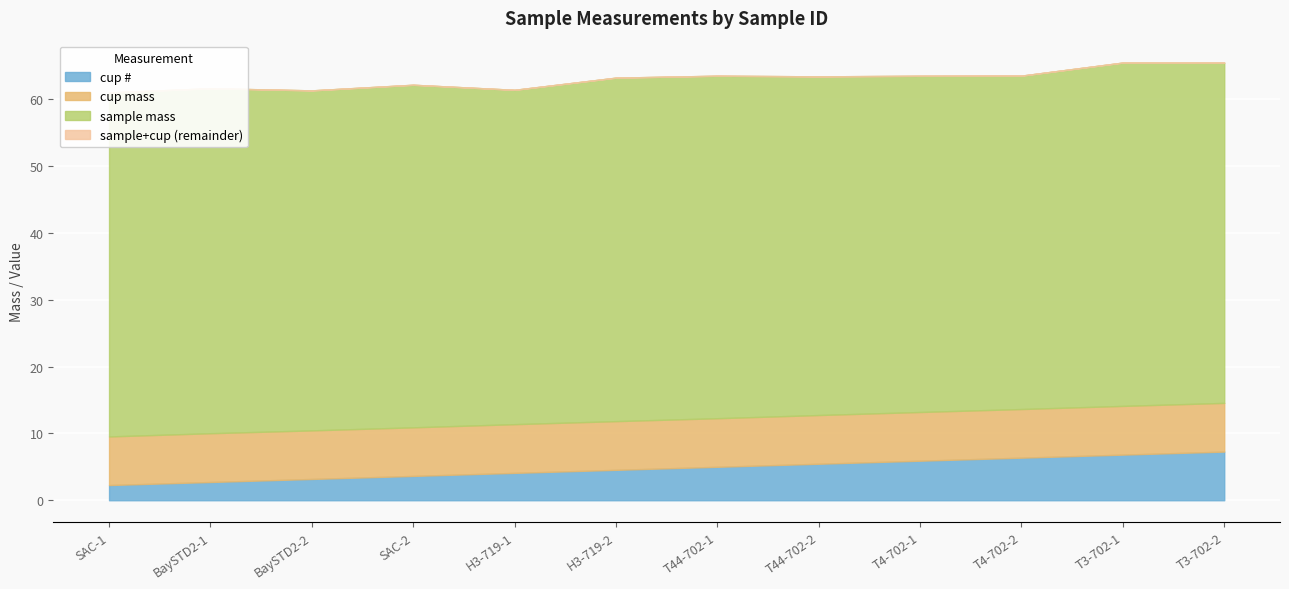

Count the number of data series in this chart.

4